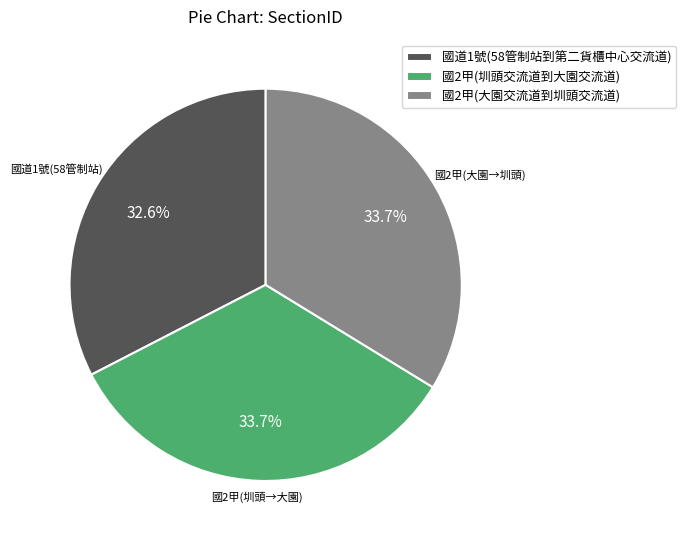

Does any single category account for the majority?

No